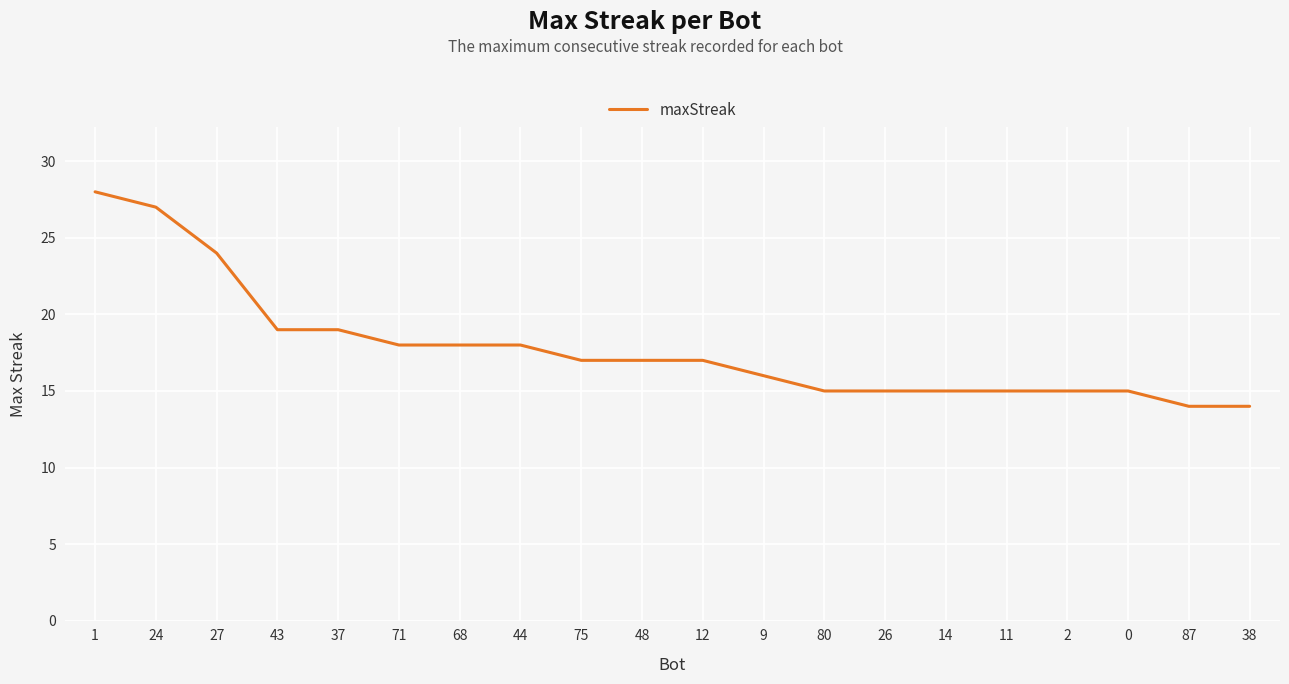

Reading left to right, transcribe all the data shown in this chart.

1=28	24=27	27=24	43=19	37=19	71=18	68=18	44=18	75=17	48=17	12=17	9=16	80=15	26=15	14=15	11=15	2=15	0=15	87=14	38=14